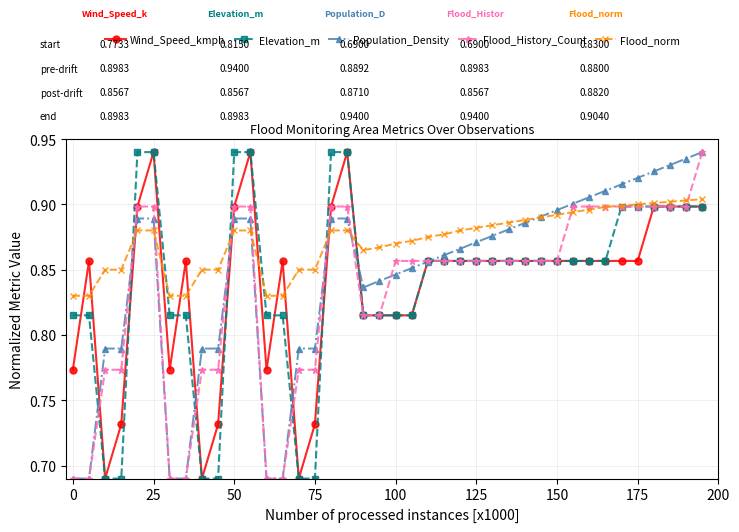

Which series has the largest total across all categories?

Flood_norm